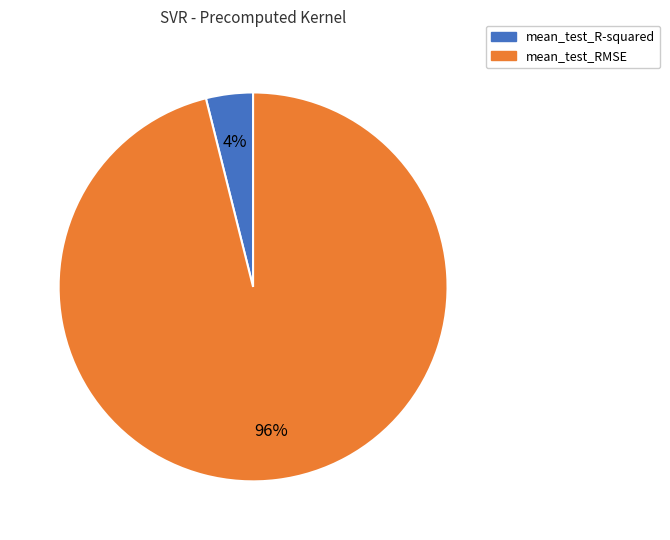

To the nearest percent, what percentage of the pie is mean_test_R-squared?

4%